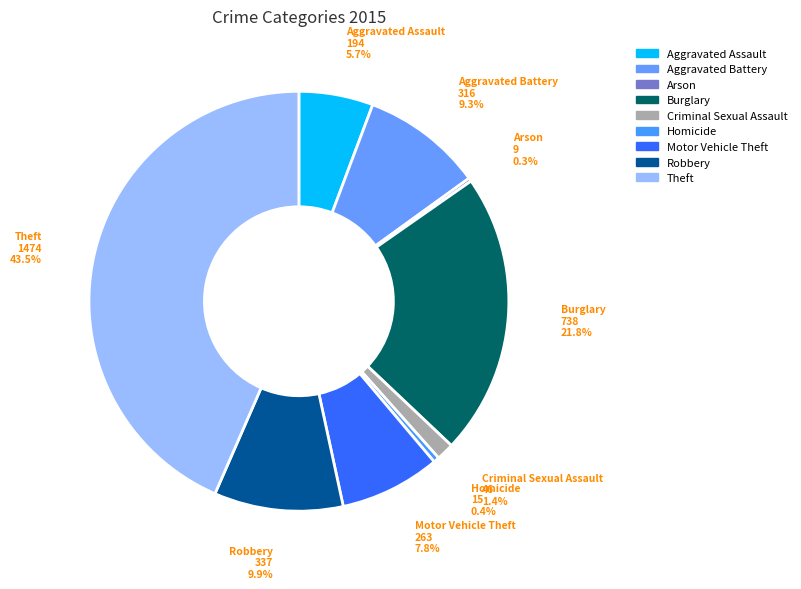

Is it true that Motor Vehicle Theft is 8% of the pie?

True